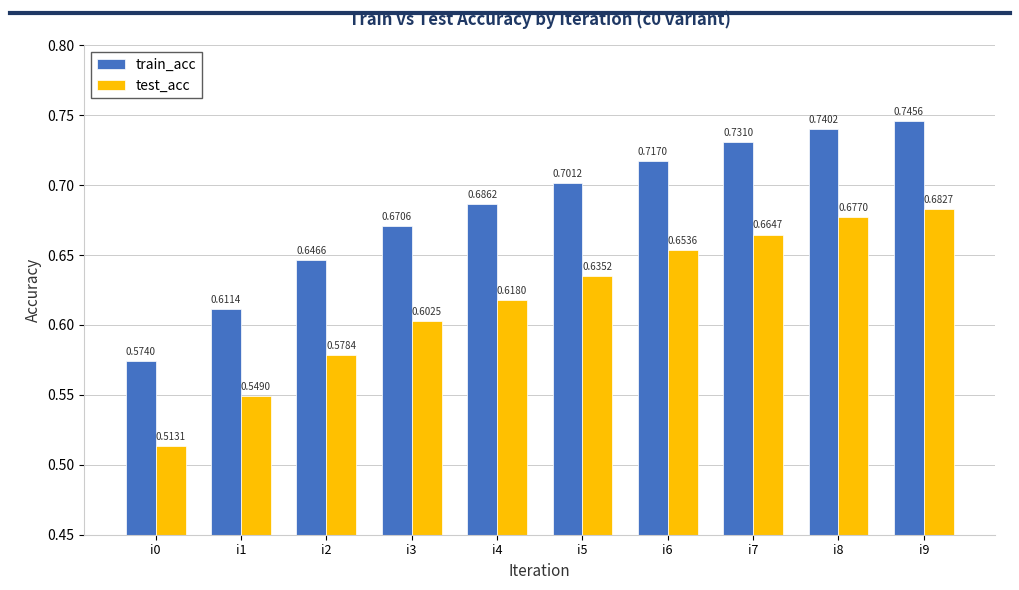

The value of train_acc at i1 is 1.0. True or false?

False